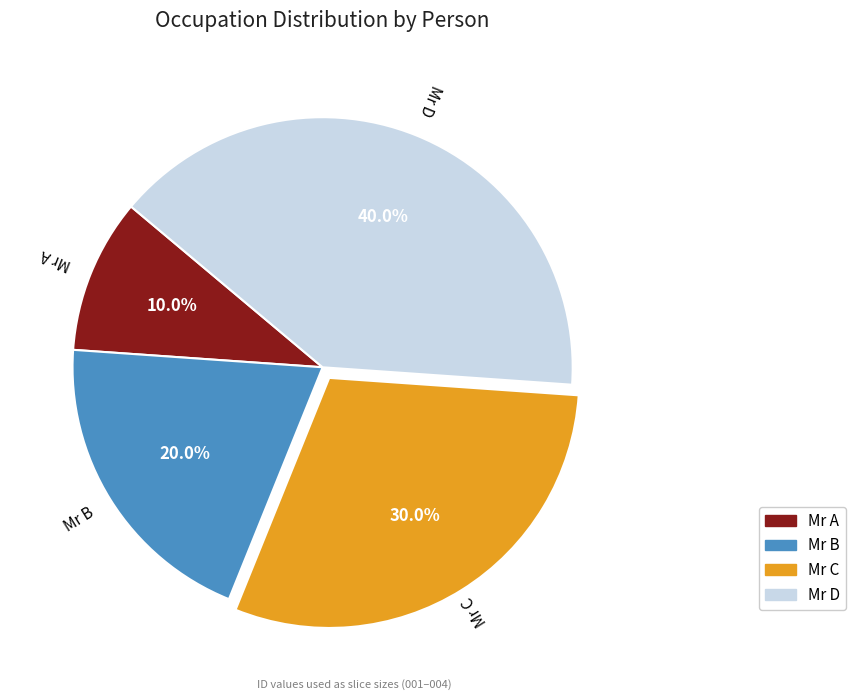

Which has a higher value, Mr B or Mr C?

Mr C